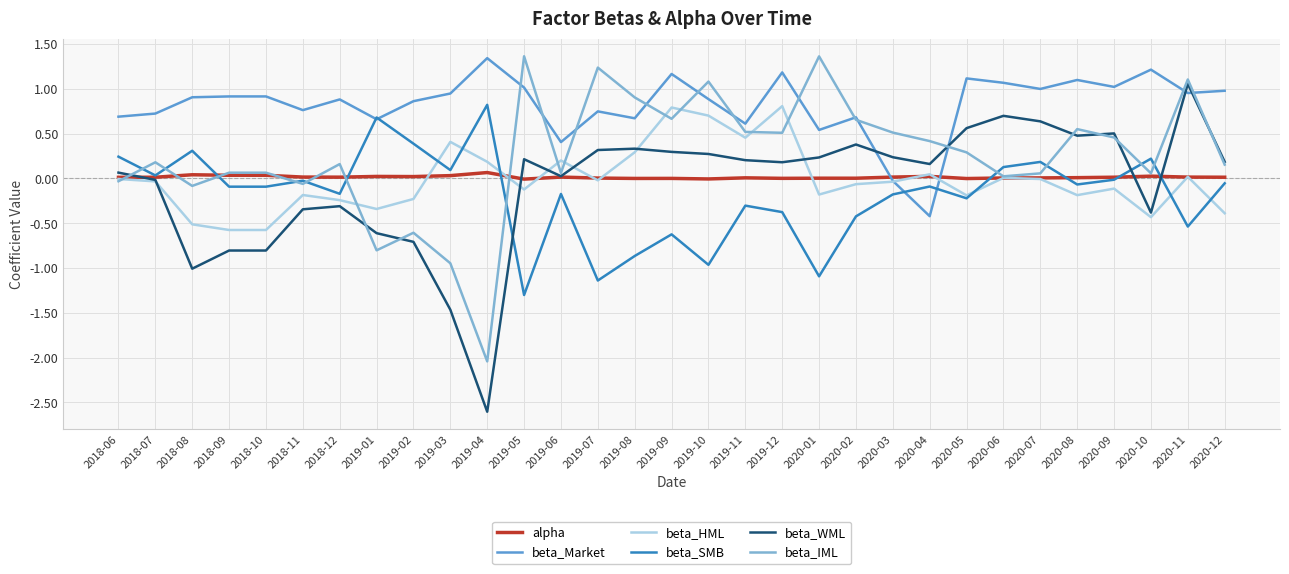

Which series has the widest spread of values?

beta_WML